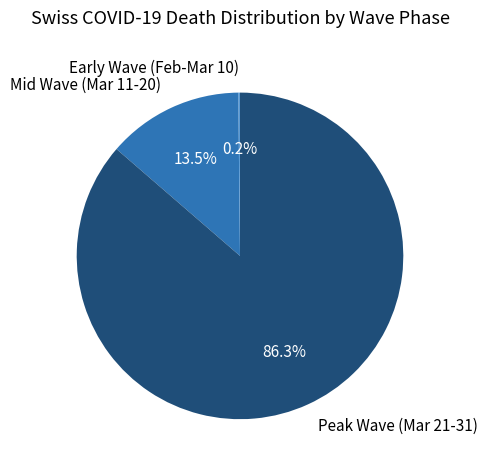

Which has a higher value, Peak Wave (Mar 21-31) or Mid Wave (Mar 11-20)?

Peak Wave (Mar 21-31)